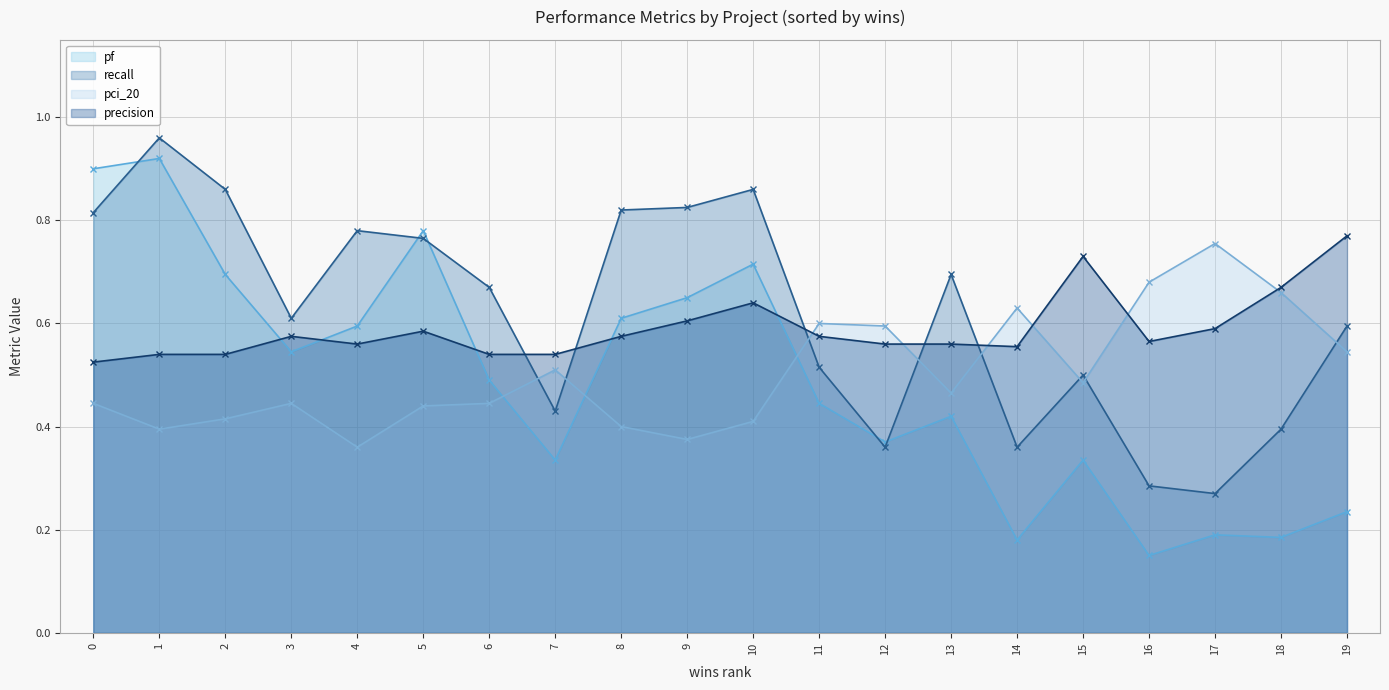

The precision series shows 0.3 at mplayer-ce.csv. True or false?

False